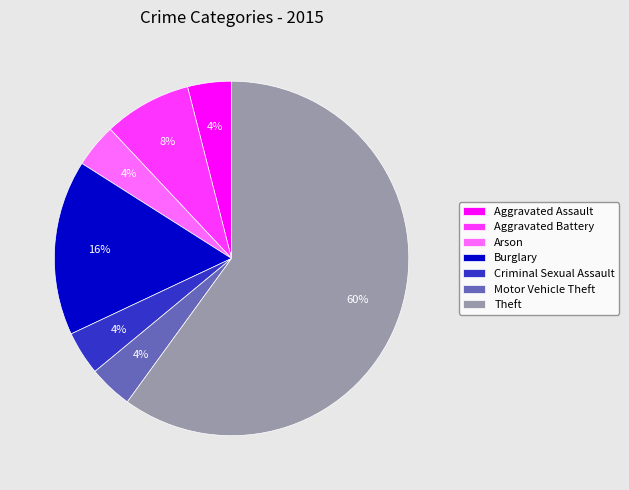

What is the largest slice in the pie chart?

Theft